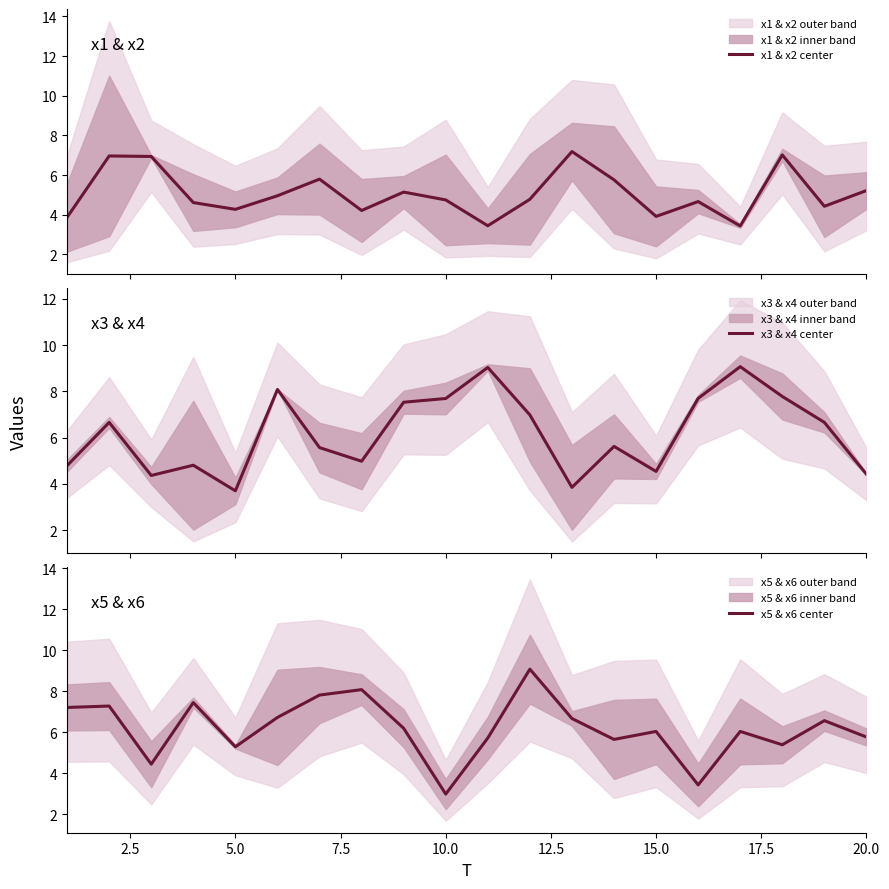

List the series in order of their peak value, highest first.

x5 & x6 center, x3 & x4 center, x1 & x2 center